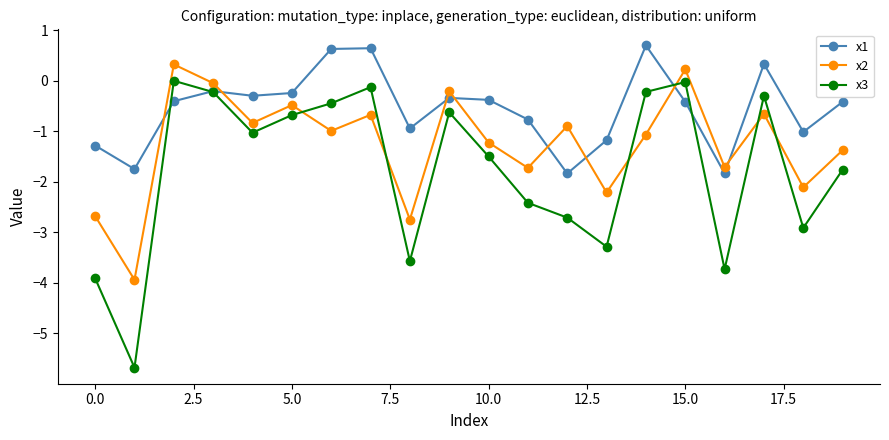

True or false: x3 has more than 0 interior local peaks.

True